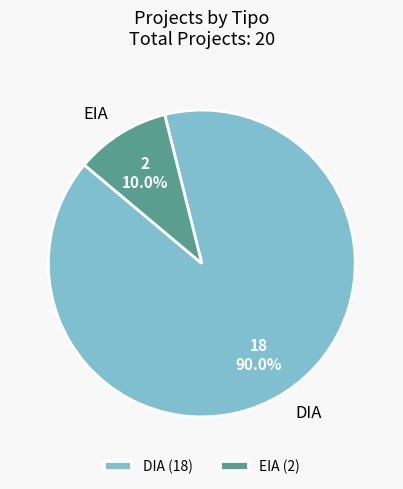

Do EIA and DIA together represent more than half of the pie?

Yes